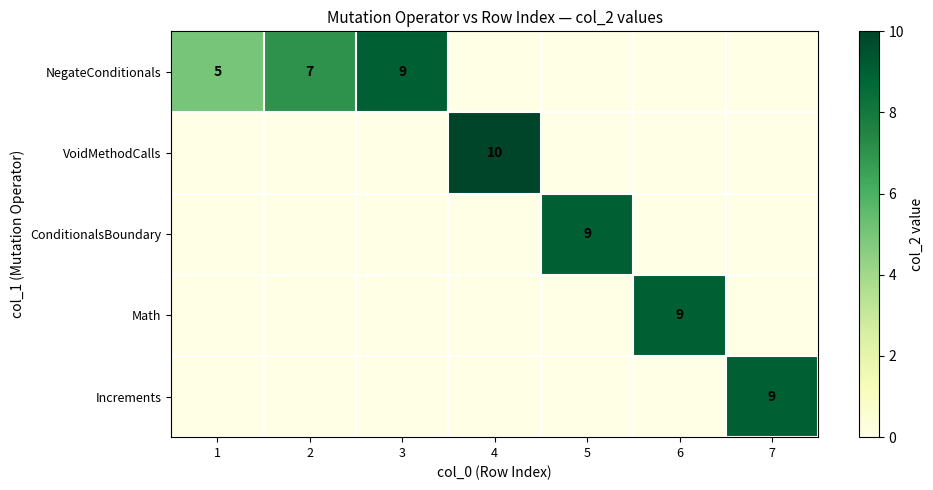

Which series has the largest range (max minus min)?

VoidMethodCalls